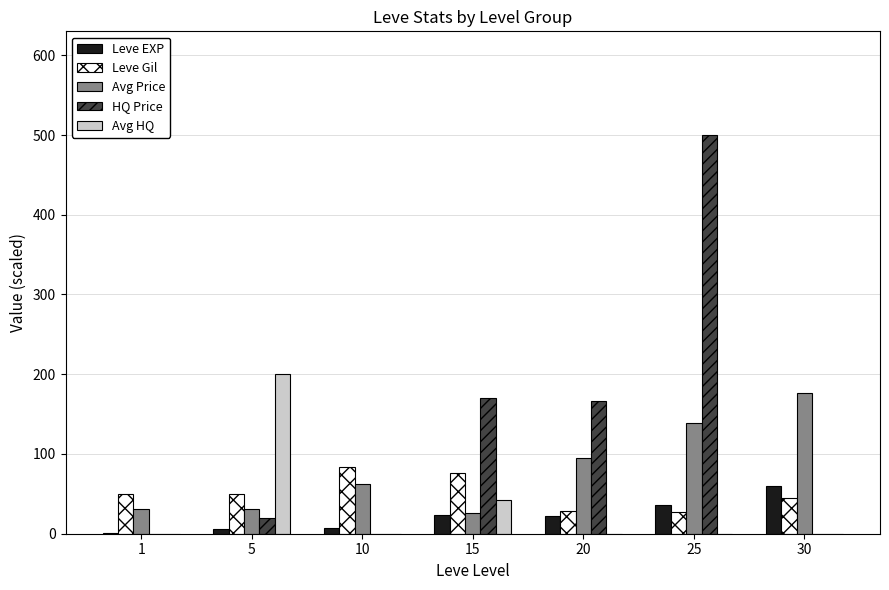

What is the sum of all Avg HQ values?

242.0